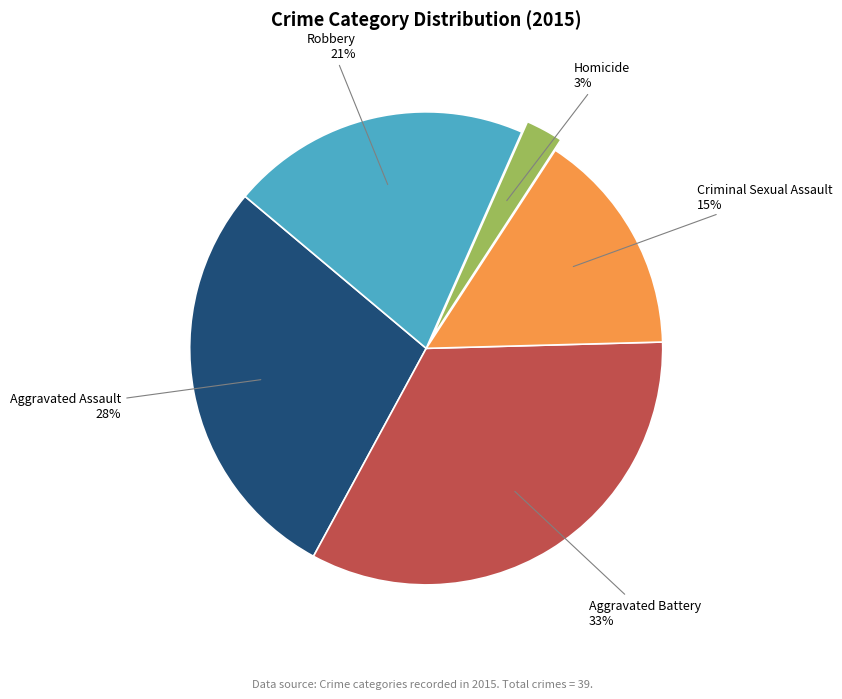

Combined, do Homicide and Aggravated Battery account for over 50%?

No